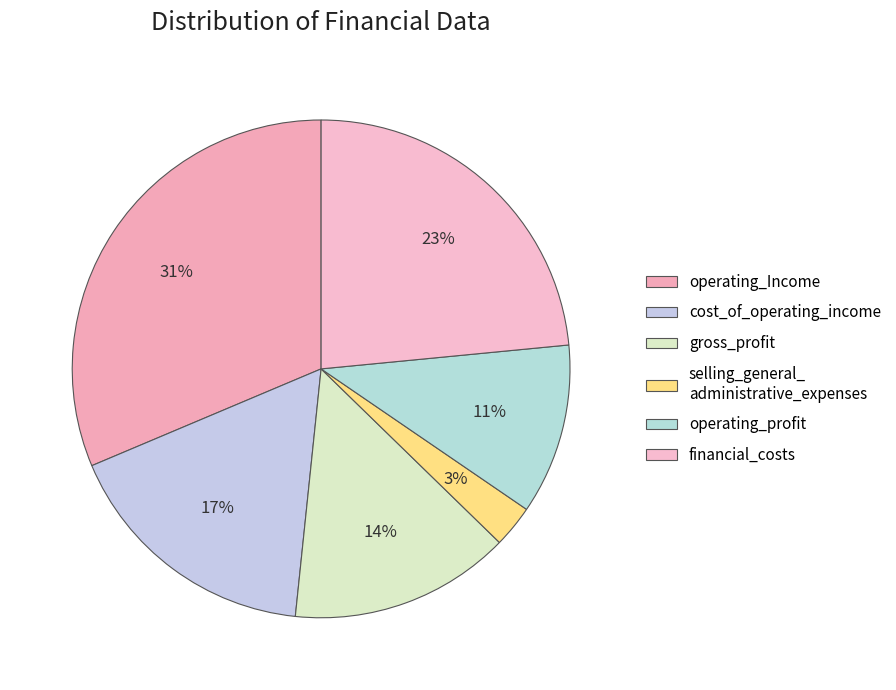

How many segments does this pie chart have?

6